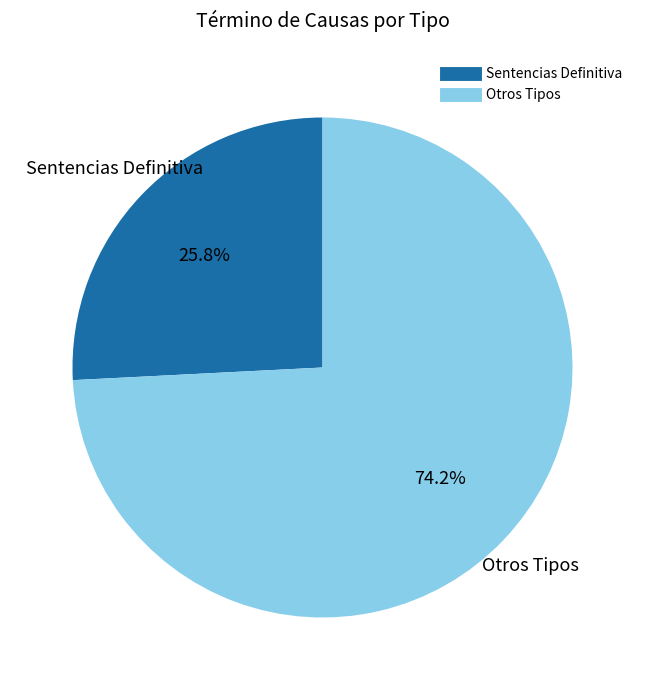

Is there any slice that represents more than half of the pie?

Yes